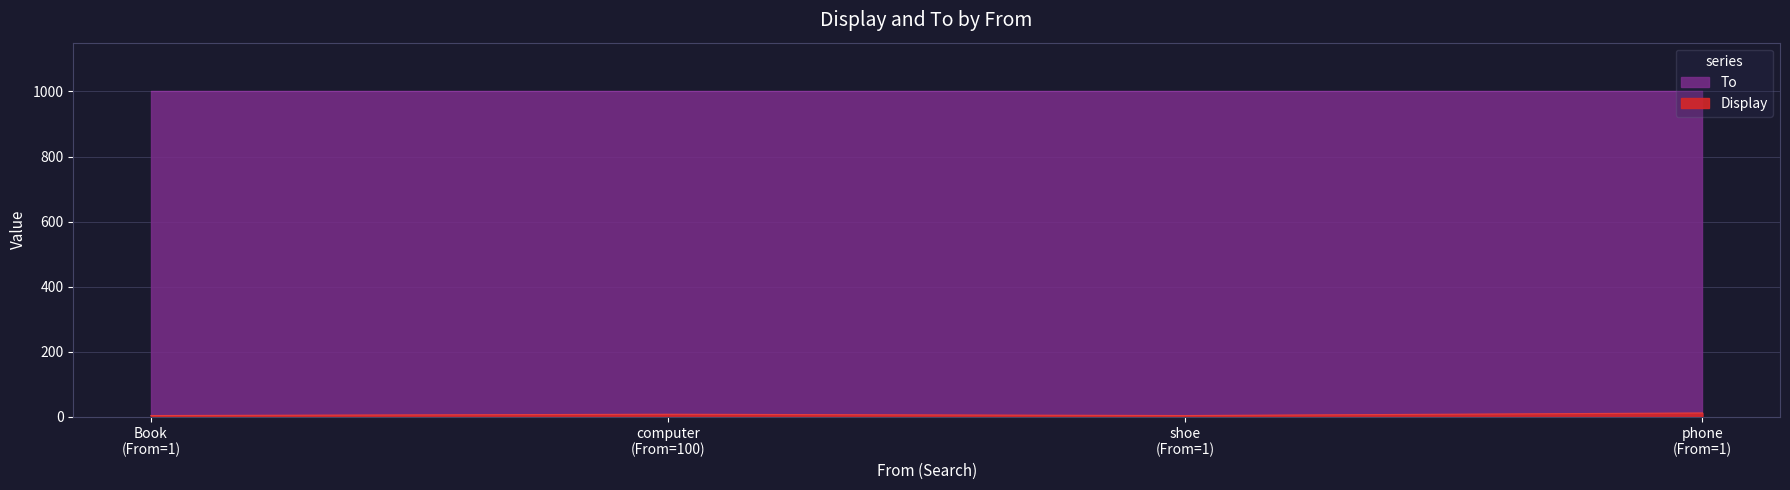

At which category does the data reach its first local peak?

computer (From=100)